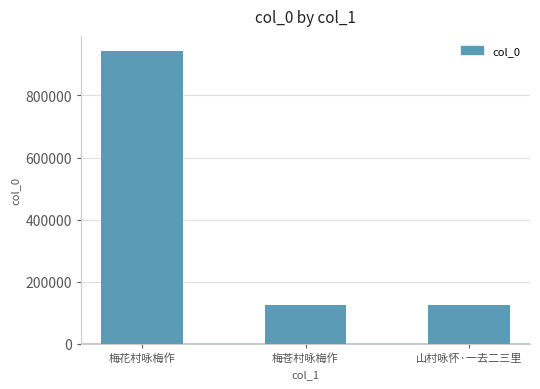

The value at 梅花村咏梅作 is 944541. True or false?

True